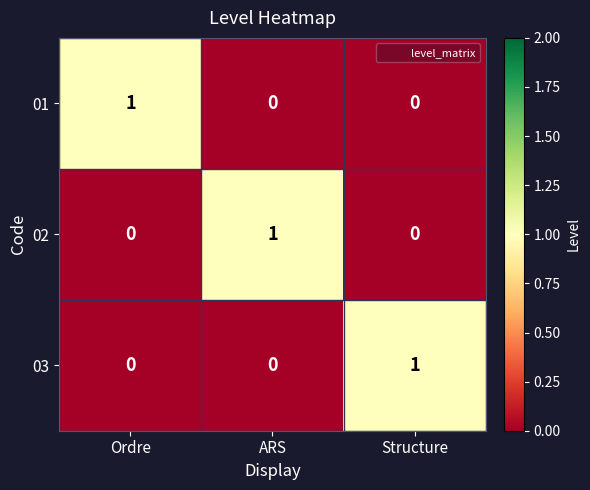

How many 01 values are between 0 and 1?

3